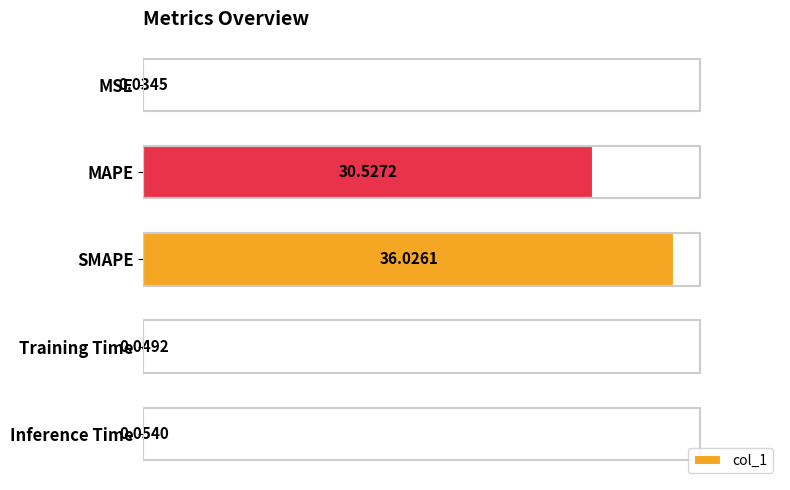

What is the sum of all values?

66.7